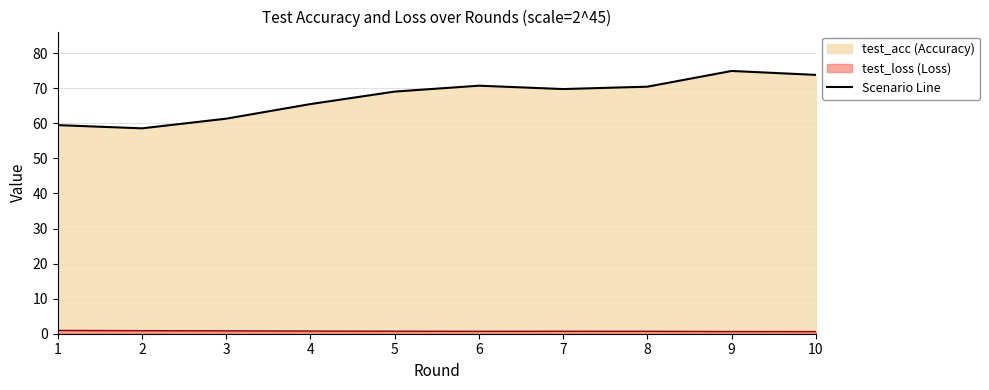

Between 9 and 7, which is larger?

9